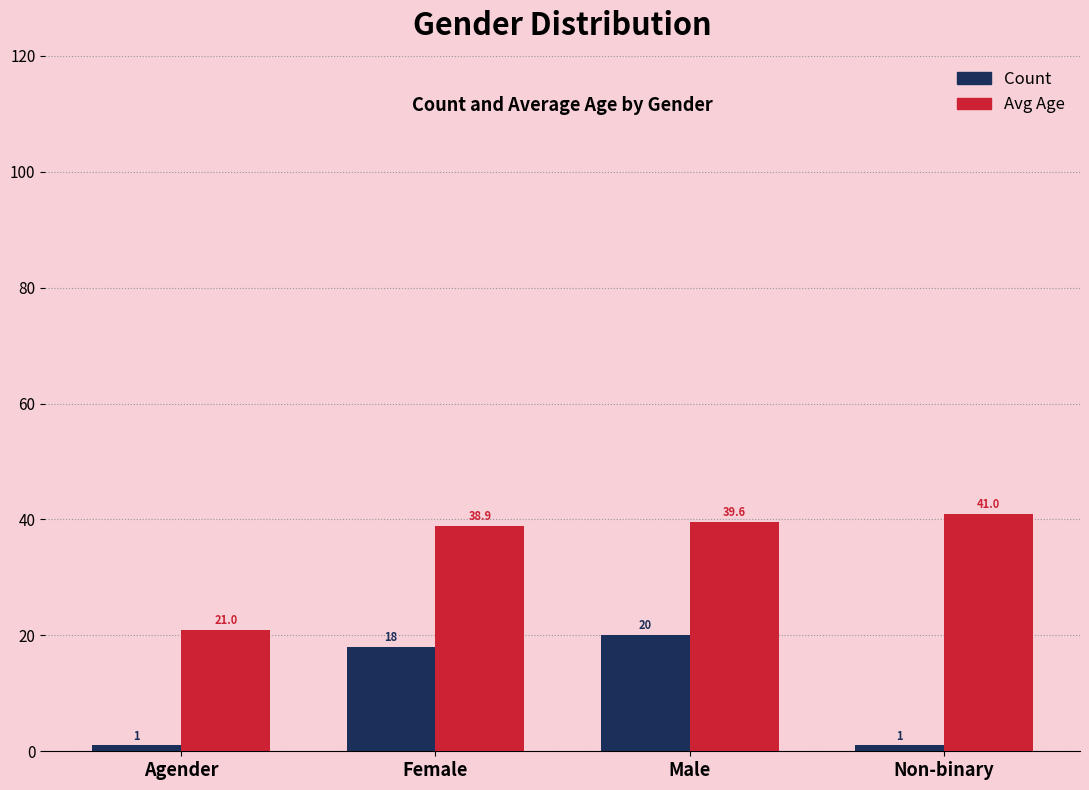

How many groups of bars are there?

4